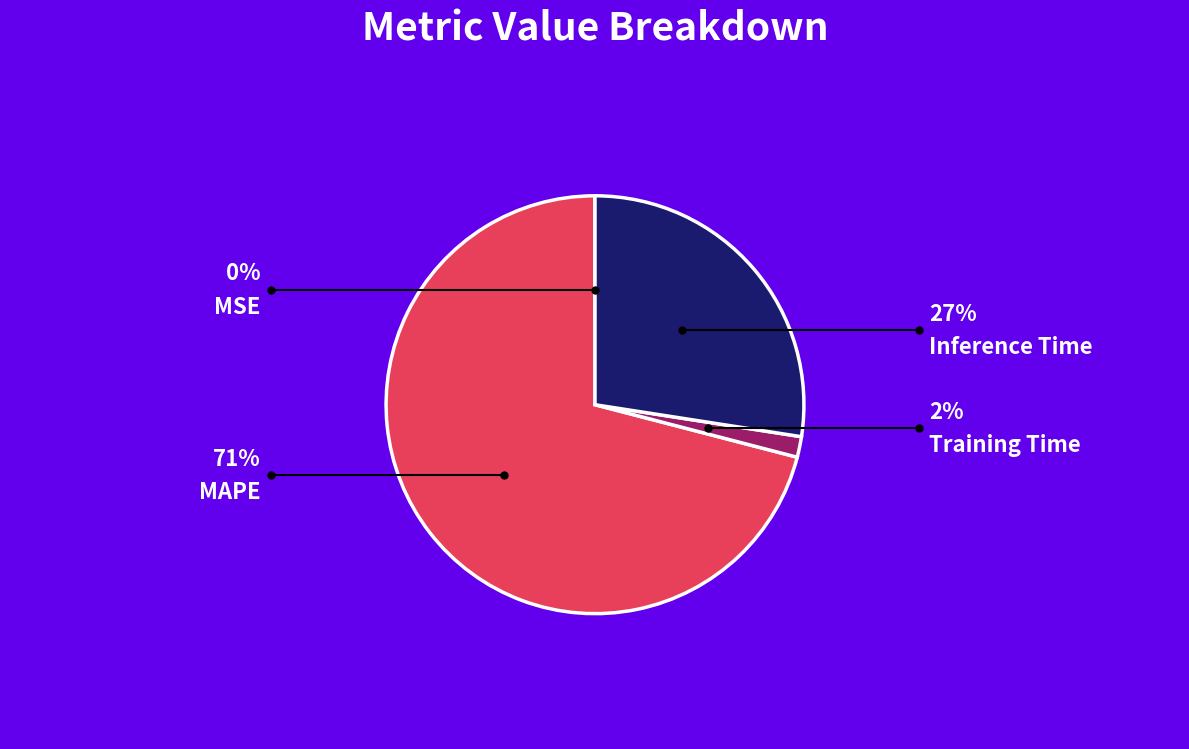

To the nearest percent, what percentage of the pie is Inference Time?

27%